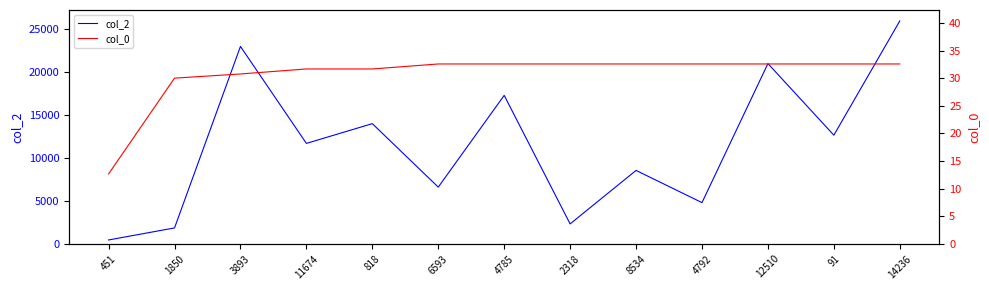

Reading left to right, what are all the values shown in this chart?

col_2: 451=451.0	1850=1850.0	3893=22943.0	11674=11674.0	818=13969.0	6593=6593.0	4785=17256.0	2318=2318.0	8534=8534.0	4792=4792.0	12510=20951.0	91=12629.0	14236=25905.0
col_0: 451=12.7	1850=30.0	3893=30.8	11674=31.7	818=31.7	6593=32.6	4785=32.6	2318=32.6	8534=32.6	4792=32.6	12510=32.6	91=32.6	14236=32.6